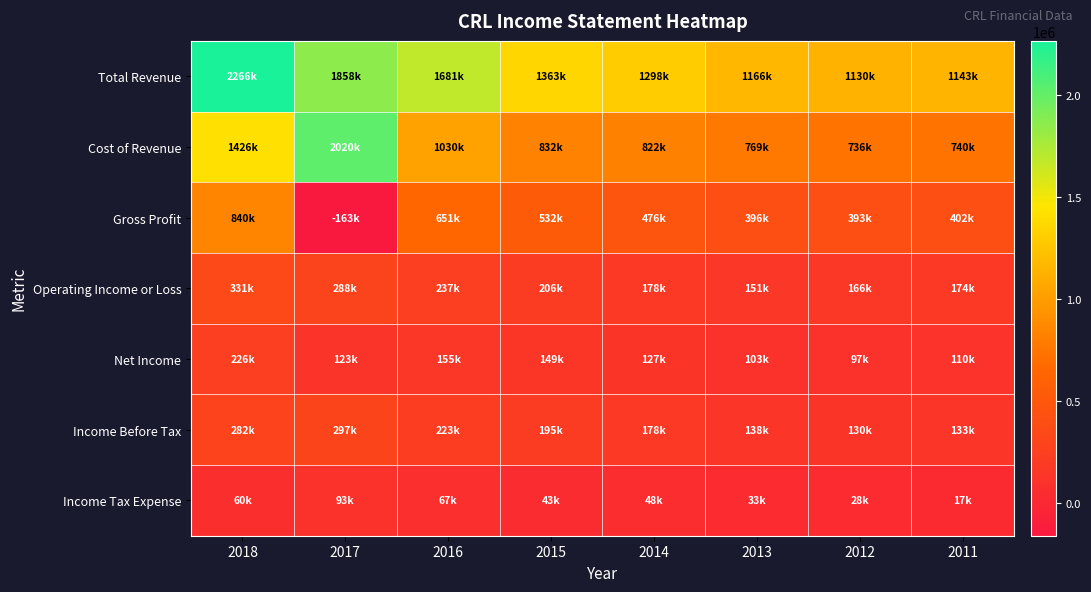

At how many categories does at least one series exceed 768044?

8